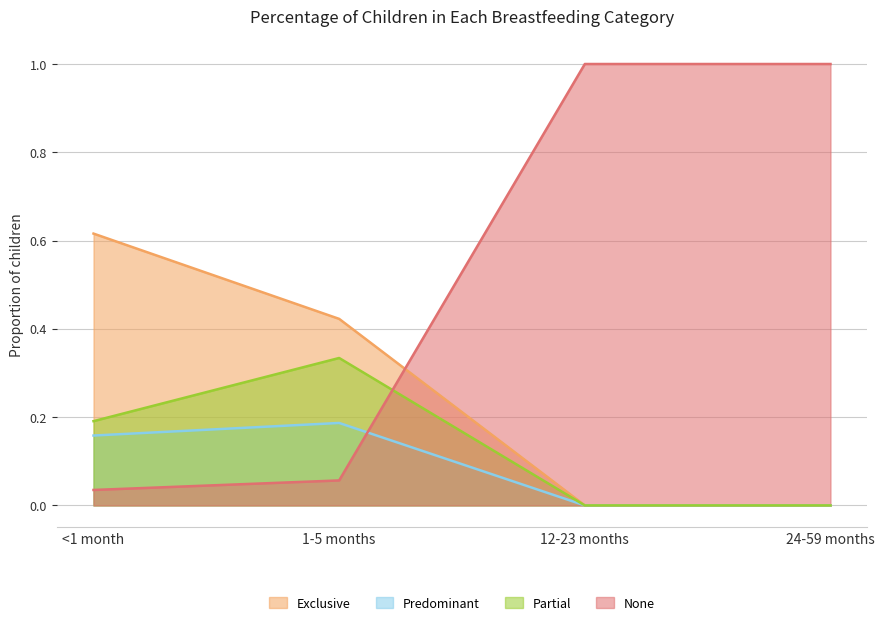

Which series has the largest total across all categories?

None